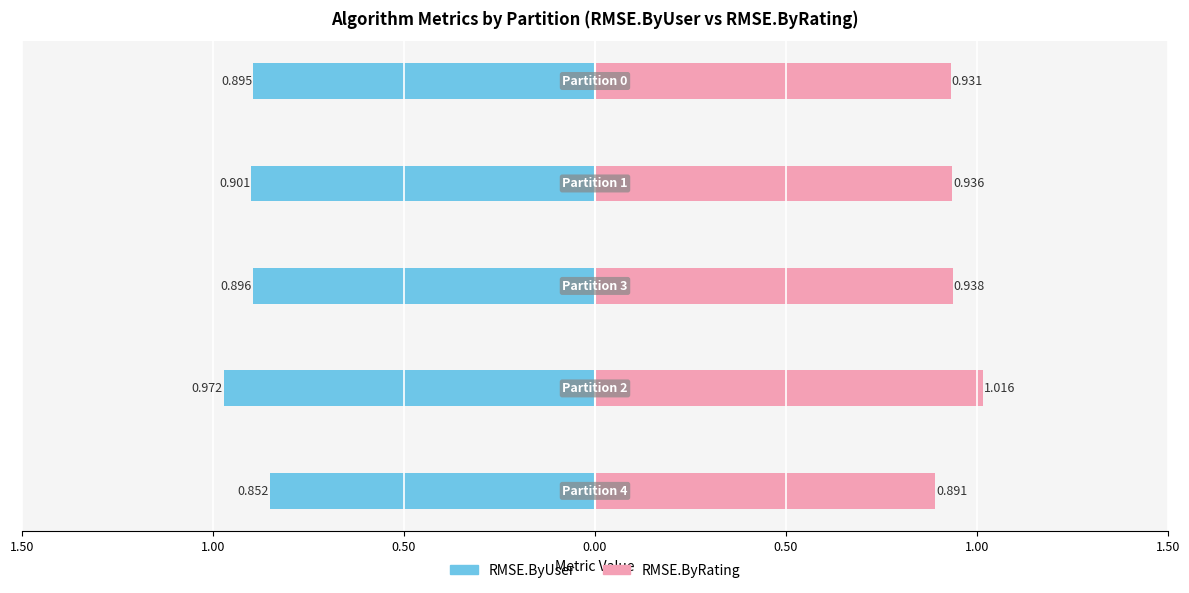

What is the average value of the RMSE.ByRating series?

0.9